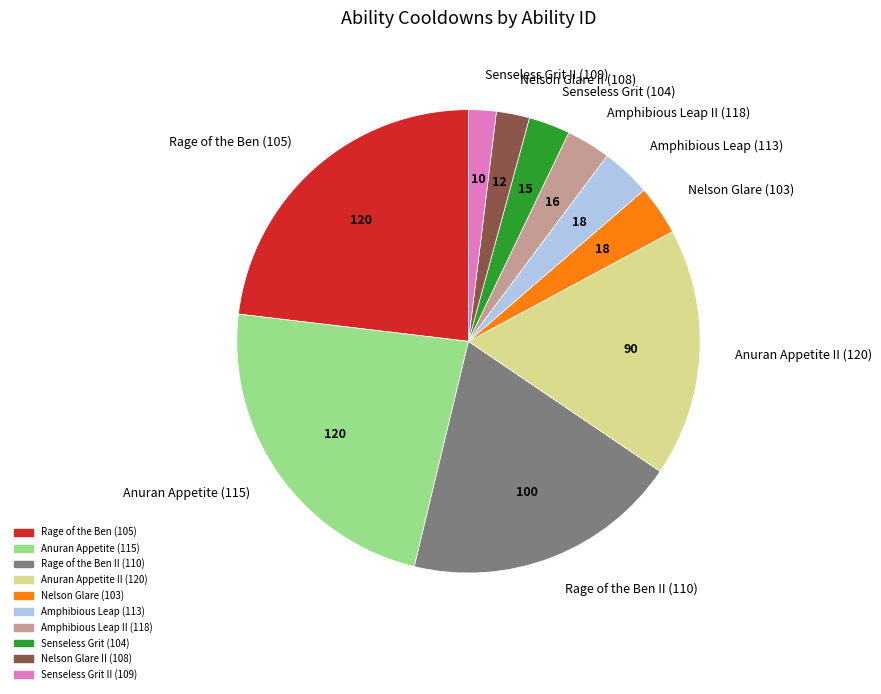

The Amphibious Leap (113) slice represents 3% of the pie. True or false?

True